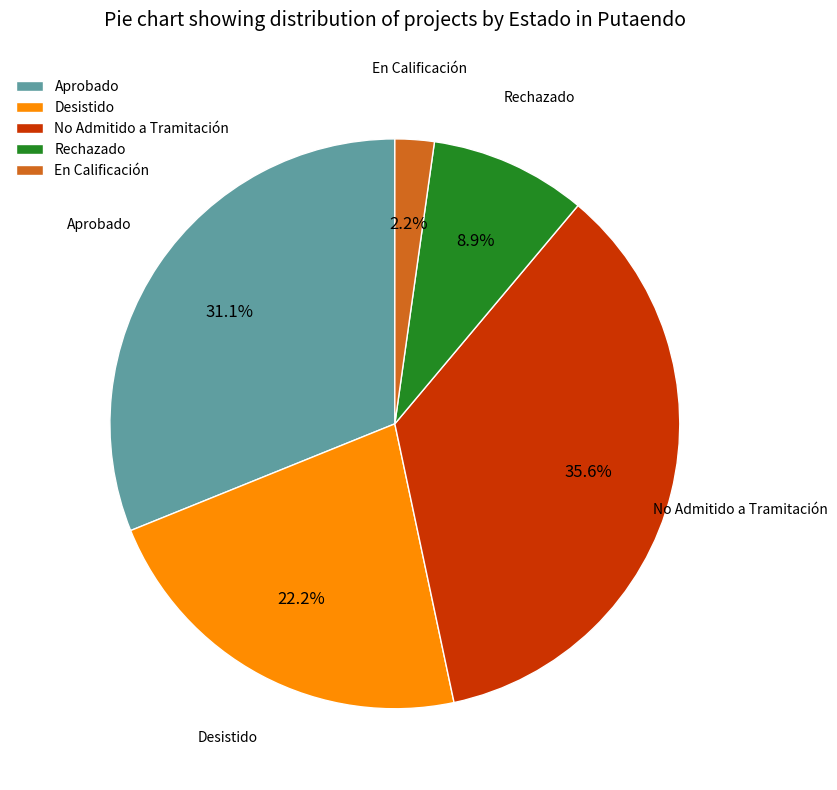

To the nearest percent, what is the difference between the Desistido and No Admitido a Tramitación slice percentages?

13%